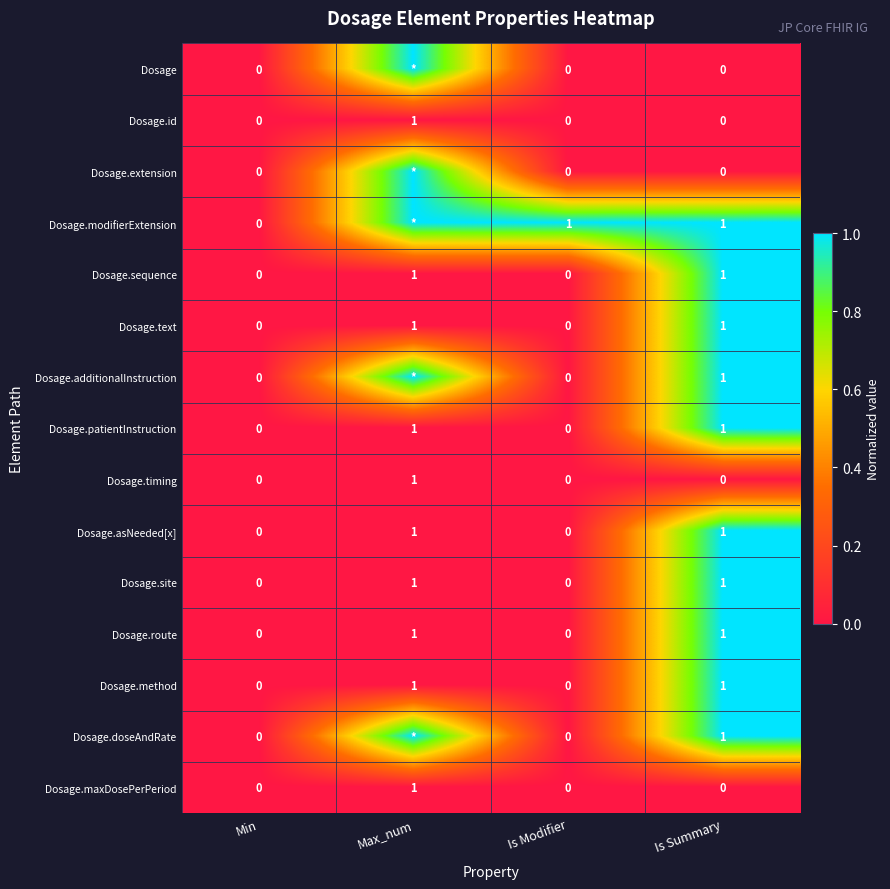

What is the difference between the Dosage.doseAndRate values at Is Summary and Is Modifier?

1